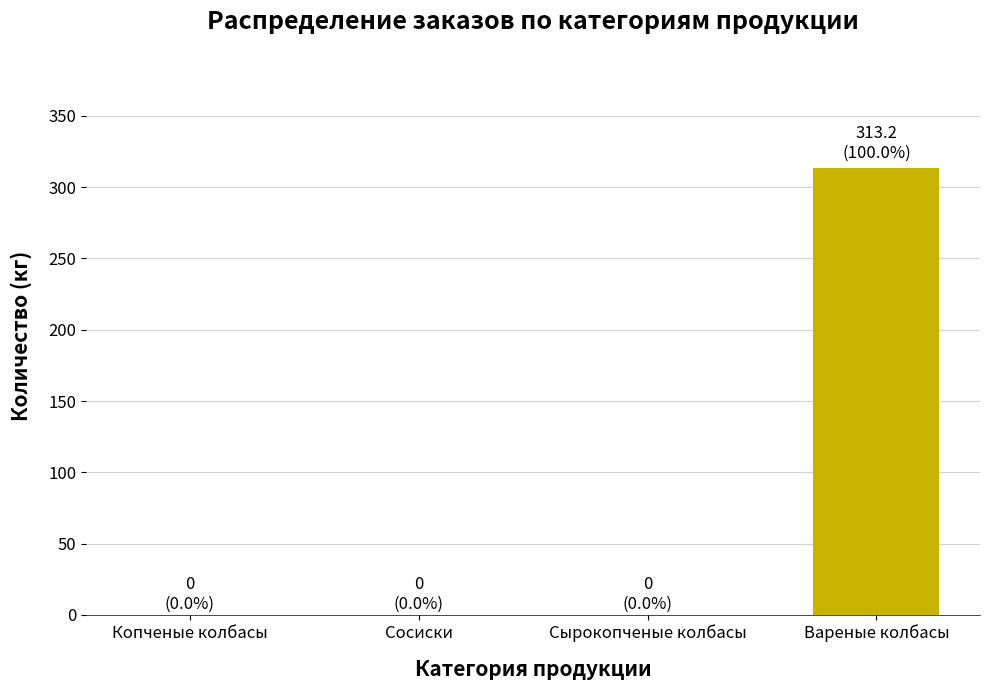

How many categories are shown in the chart?

4